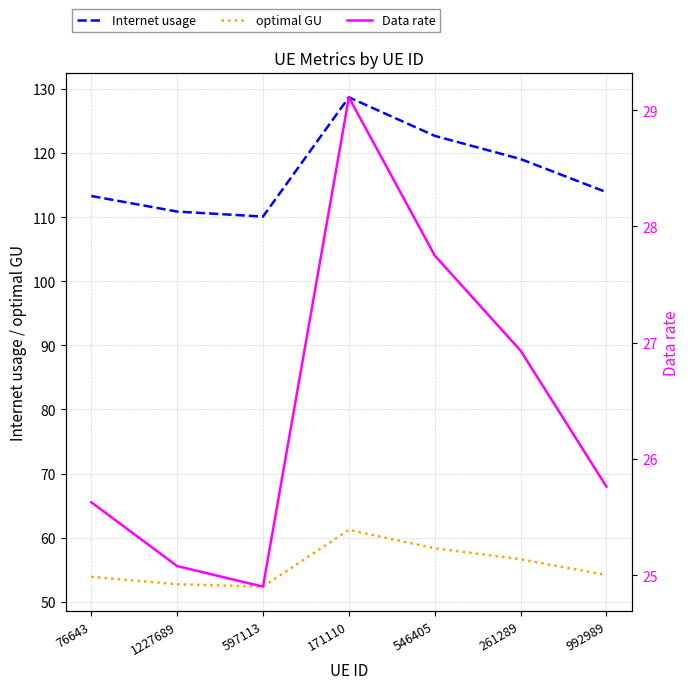

What is the spread (max minus min) of values at 597113?

85.2